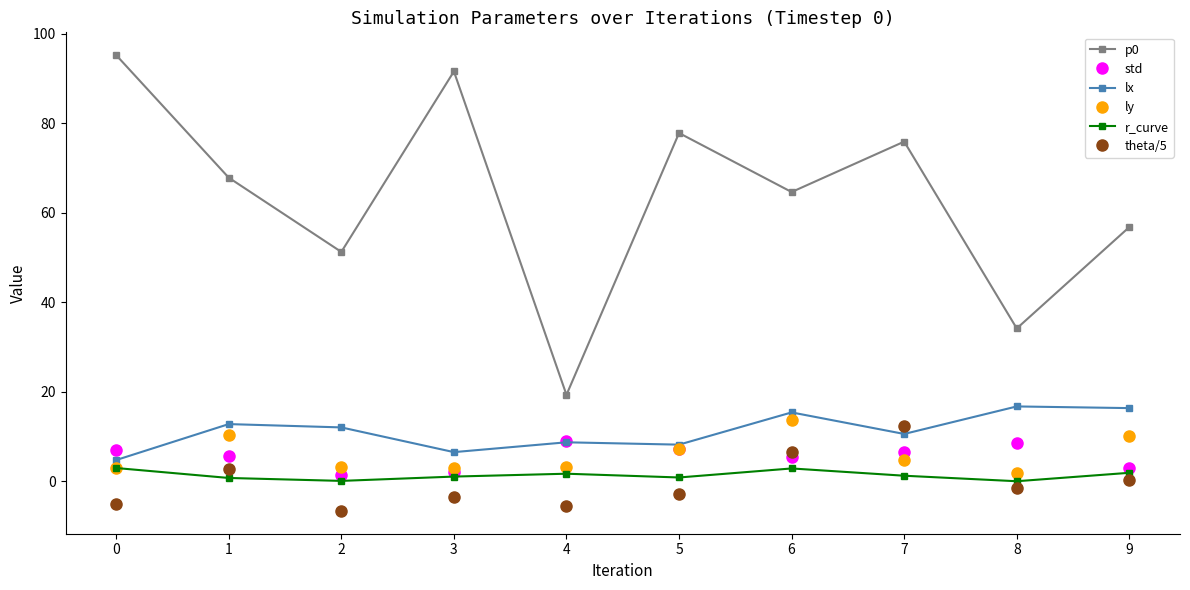

What is the value of the ly point at the 7th from the left?

13.8